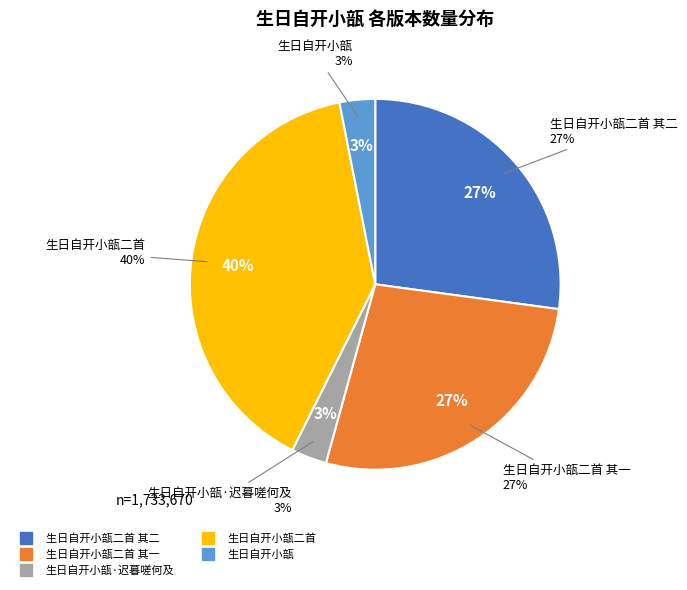

Combined, do 生日自开小瓿二首 and 生日自开小瓿二首 其一 account for over 50%?

Yes